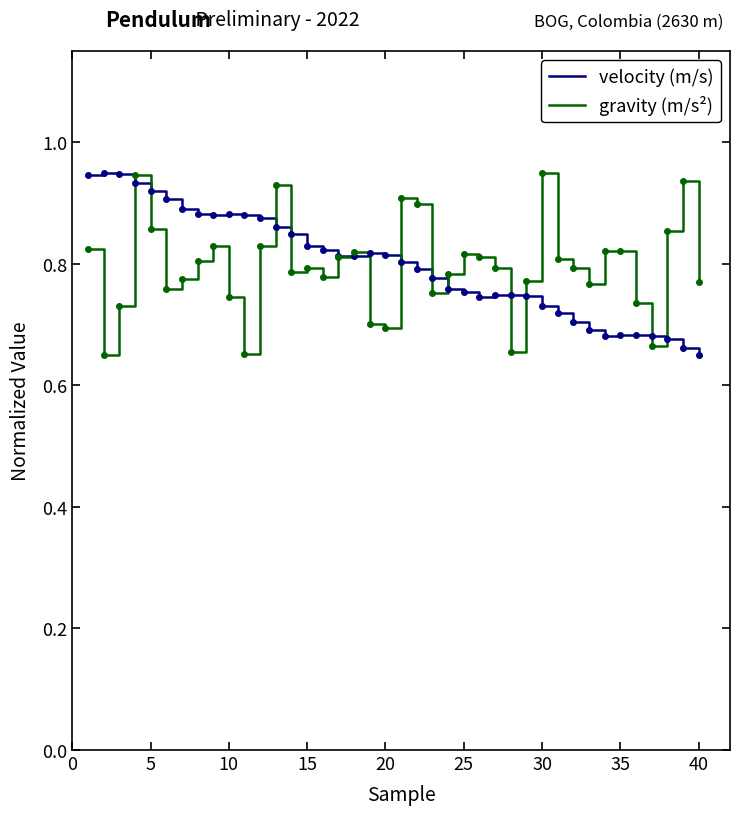

The value of velocity (m/s) at 30 is 0.2. True or false?

False